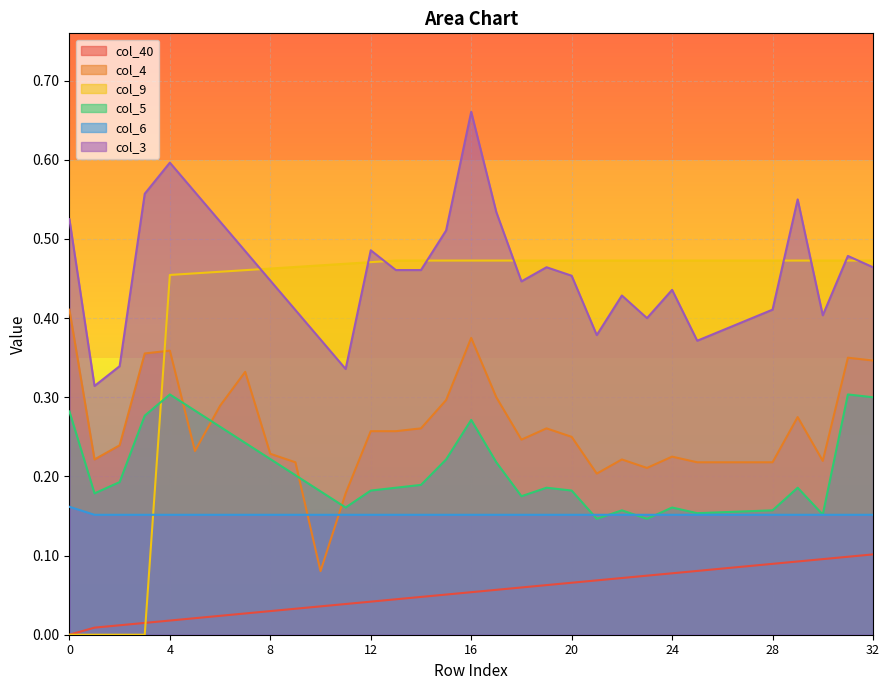

The value of col_40 at 24 is 0.1. True or false?

False